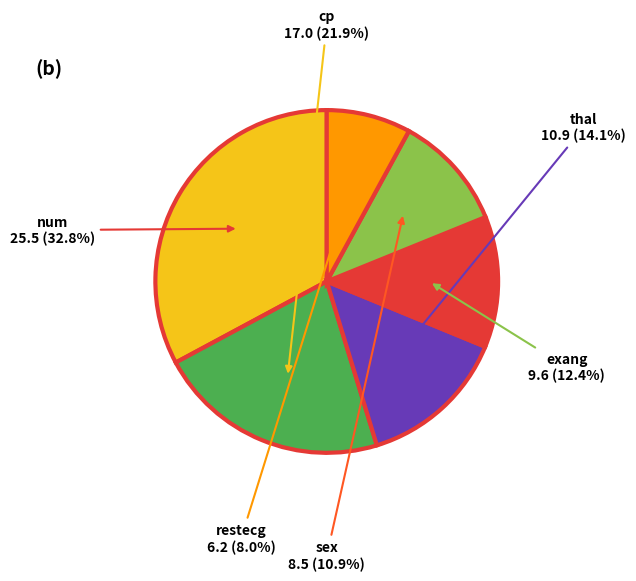

What is the ratio of the value at thal to the value at num?

0.4